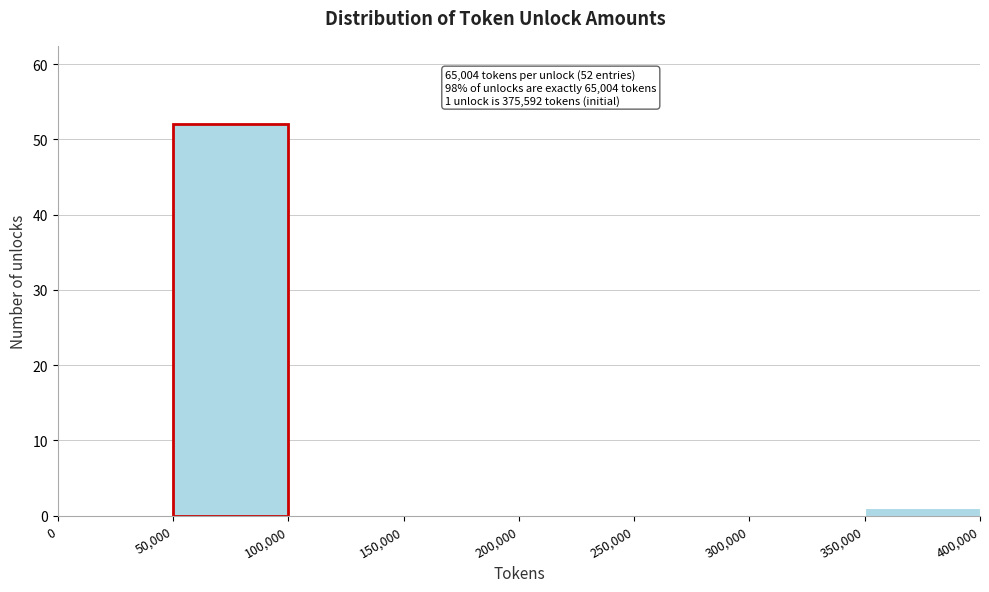

Which range on the x-axis has the tallest bar?

50,000 to 100,000